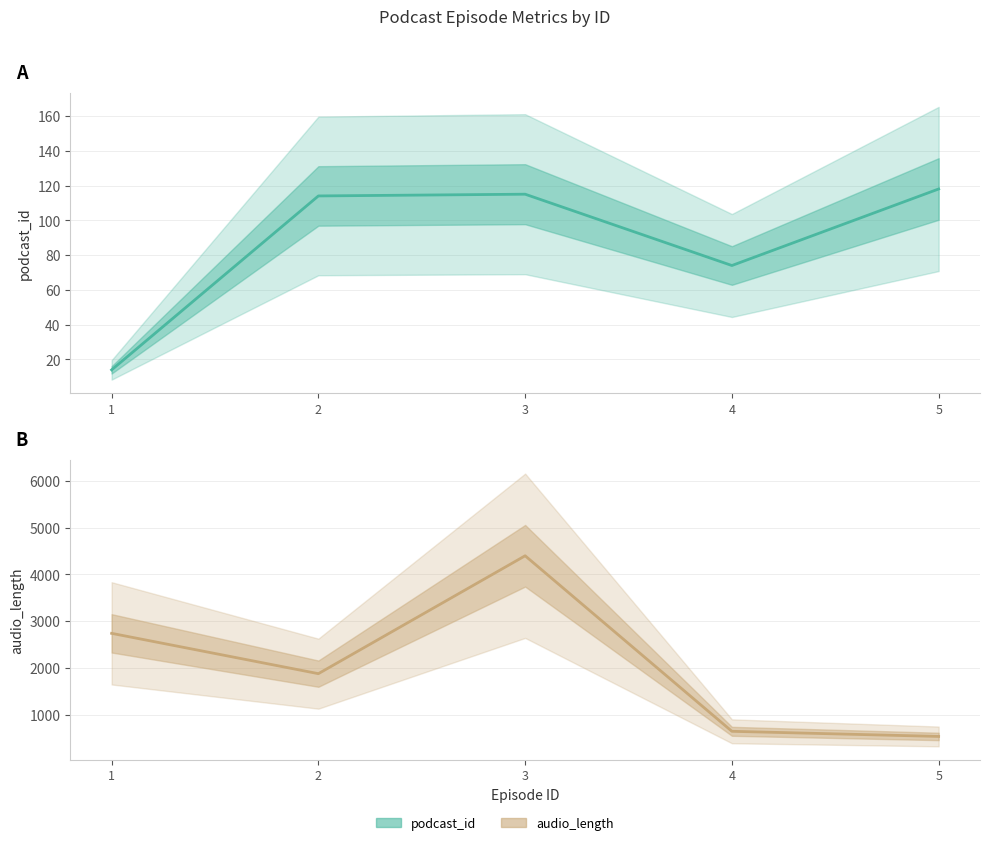

What is the difference between the second highest and second lowest values in the audio_length series?

2099